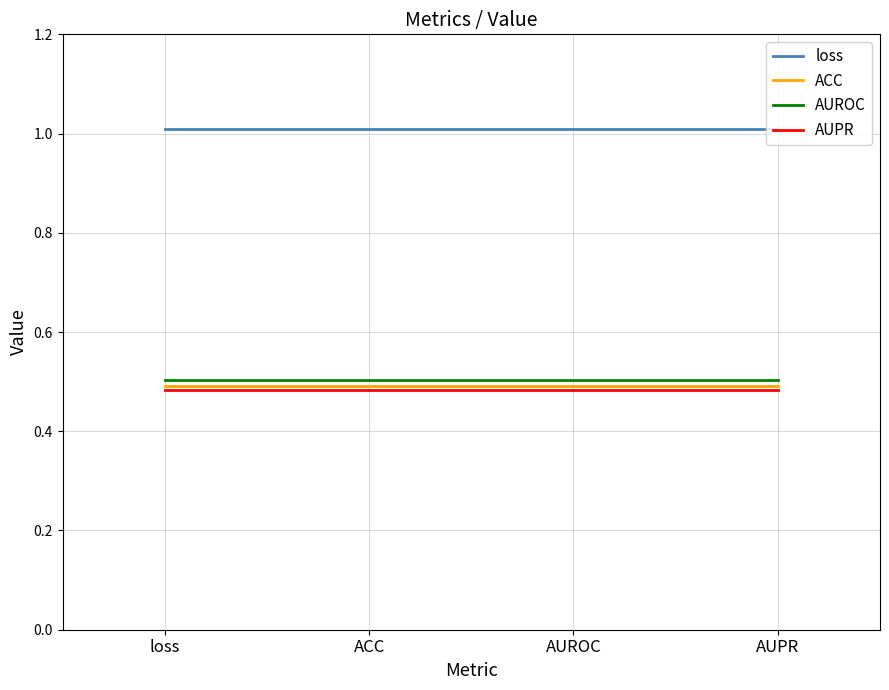

True or false: loss and AUROC intersect in this chart.

False